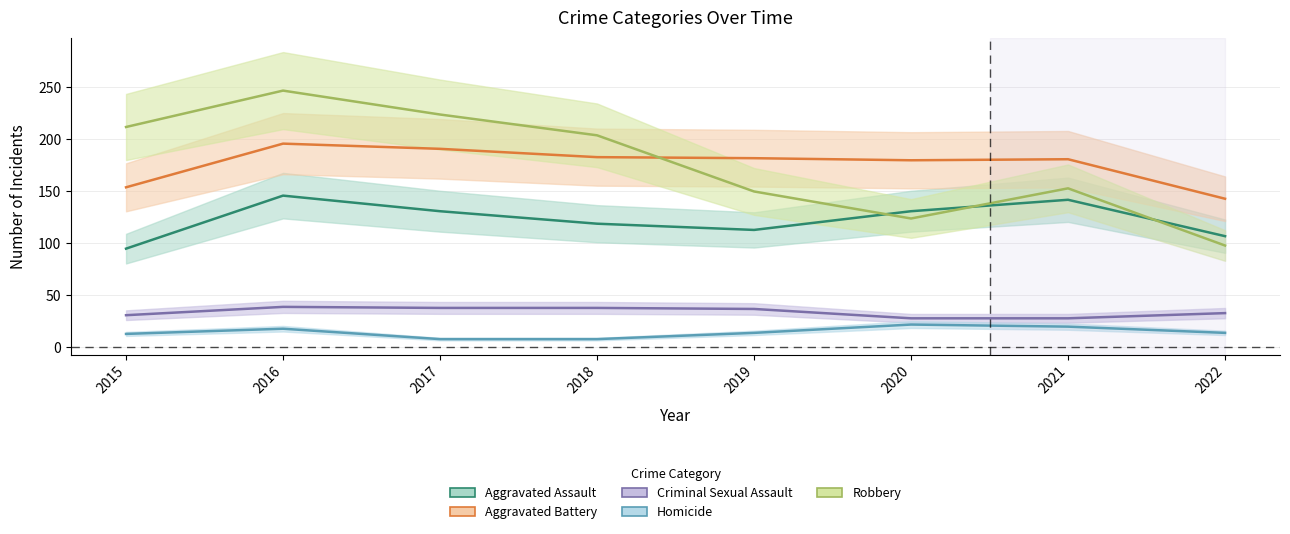

Rank the series at 2016 from highest to lowest value.

Robbery, Aggravated Battery, Aggravated Assault, Criminal Sexual Assault, Homicide